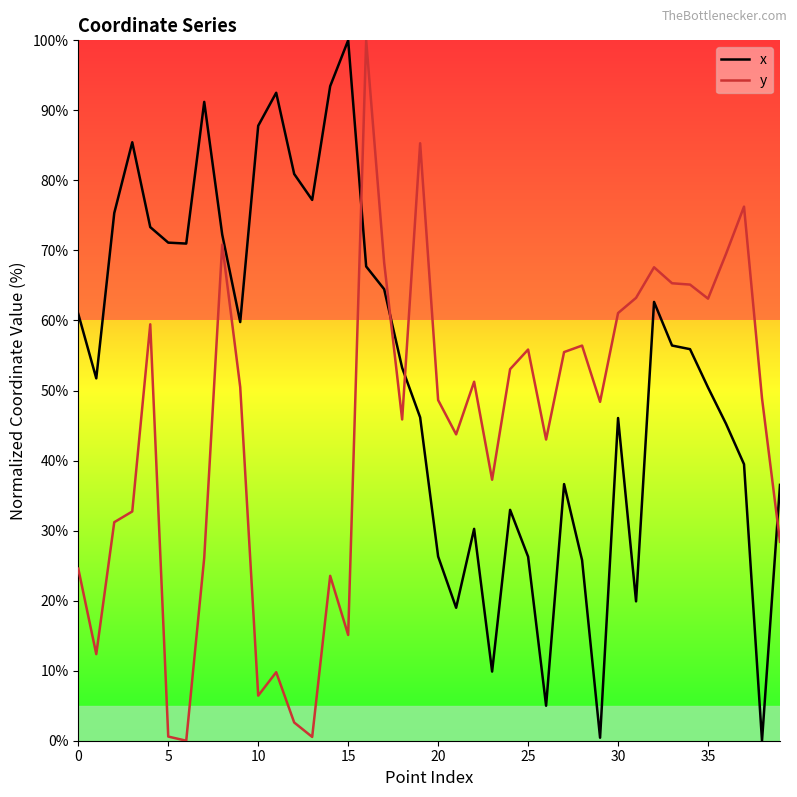

Which series has the largest total across all categories?

x